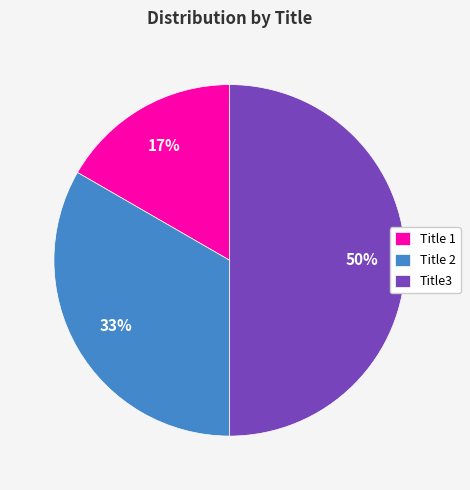

Is the sum of Title 2 and Title3 greater than half?

Yes